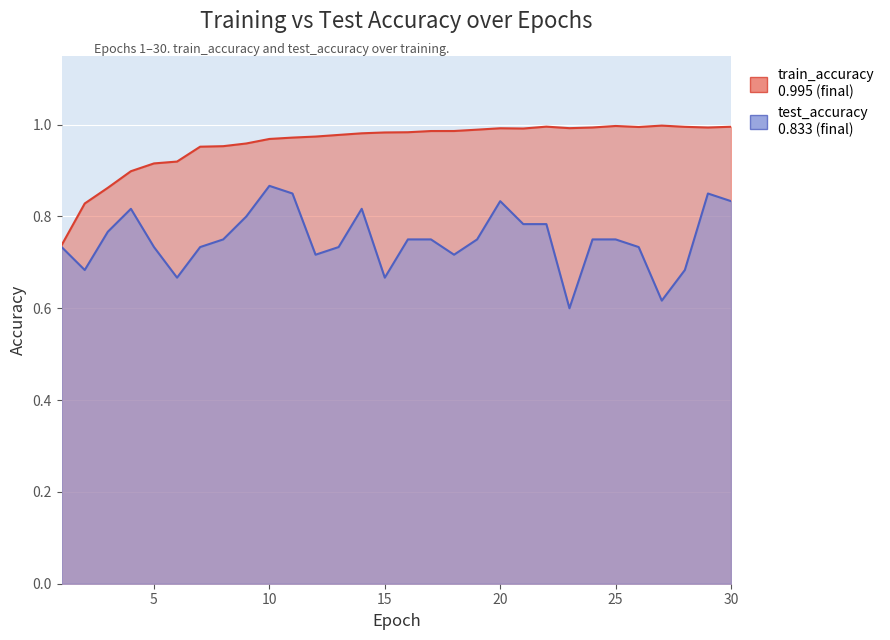

At which category does the chart reach its peak across all series?

27